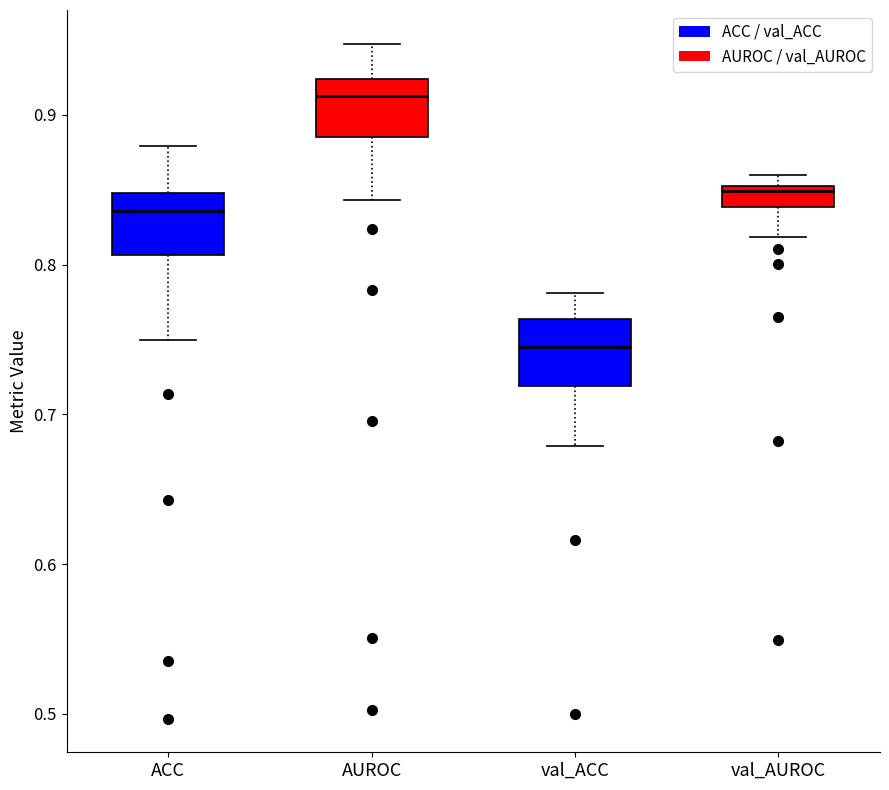

Where is the lower edge of the box for ACC on the y-axis? The values are not printed on the chart, so give them approximately, as read against the axis.

0.81